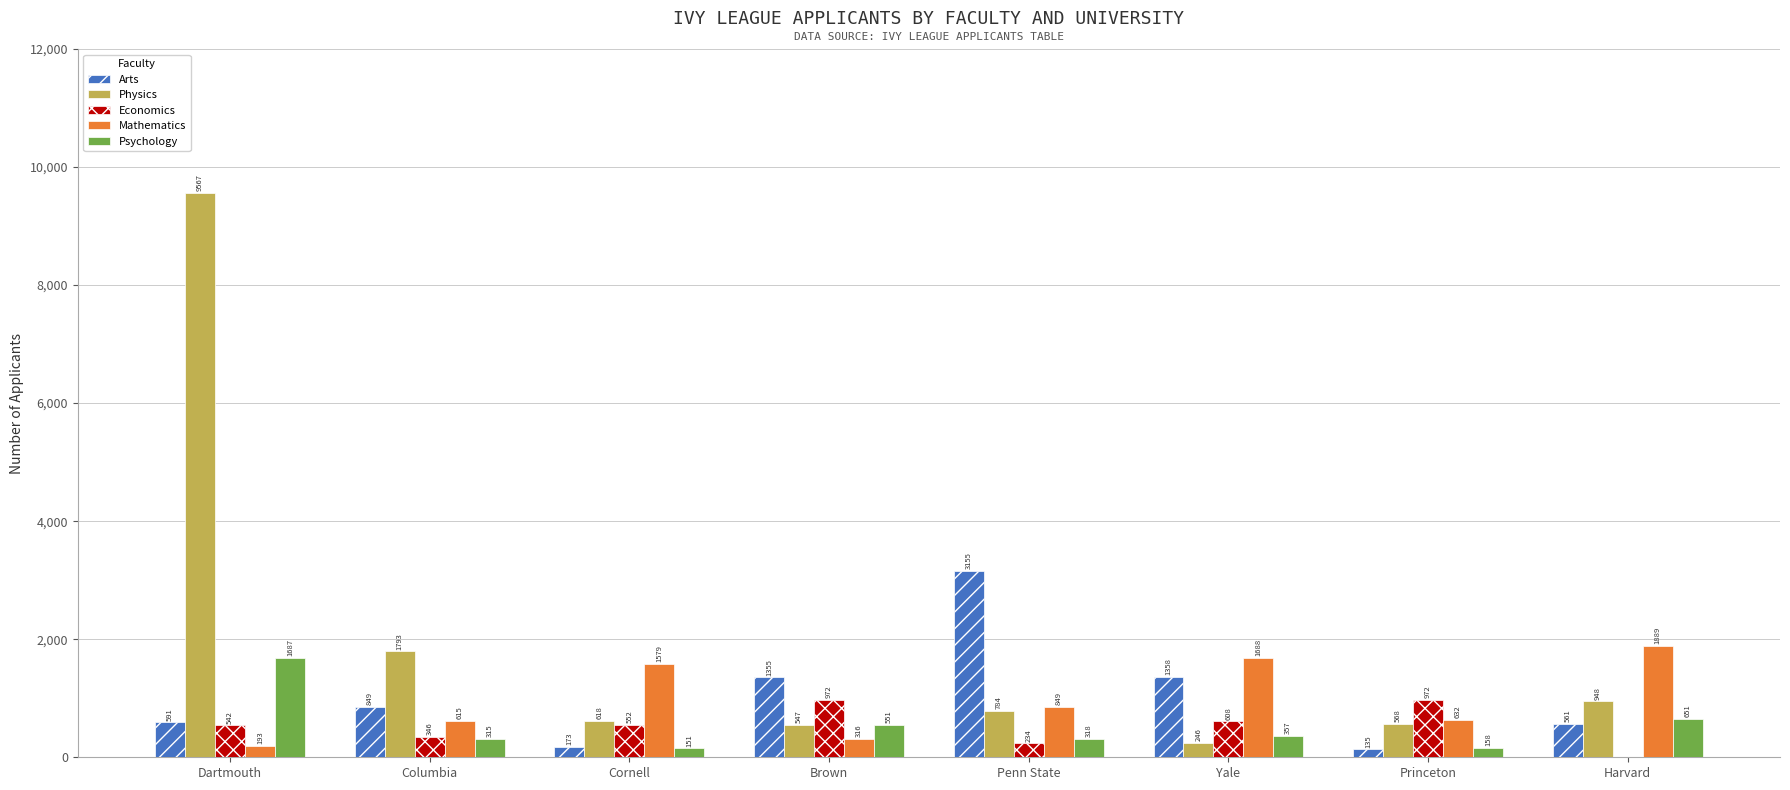

The Physics series shows 9567 at Dartmouth. True or false?

True